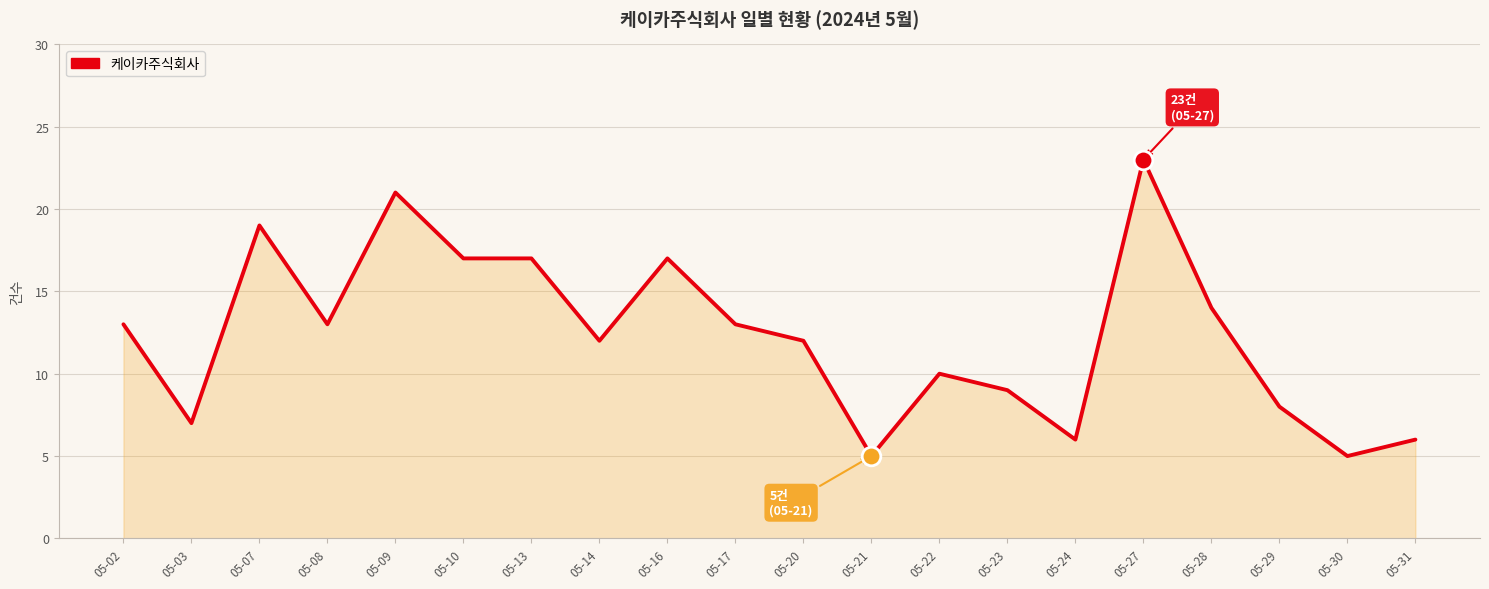

Between 05-21 and 05-20, which is larger?

05-20